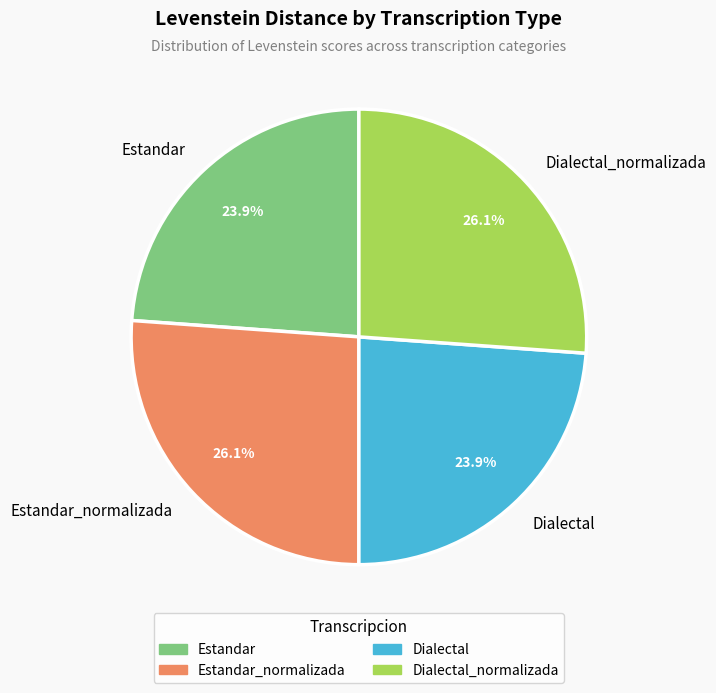

Combined, do Dialectal_normalizada and Estandar_normalizada account for over 50%?

Yes